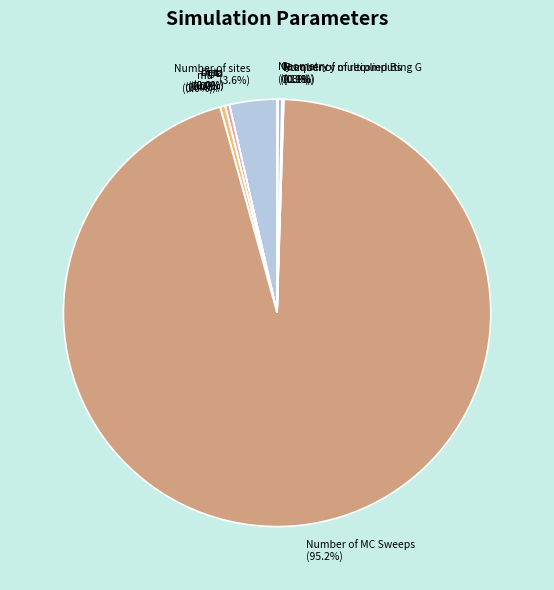

What is the largest slice in the pie chart?

Number of MC Sweeps